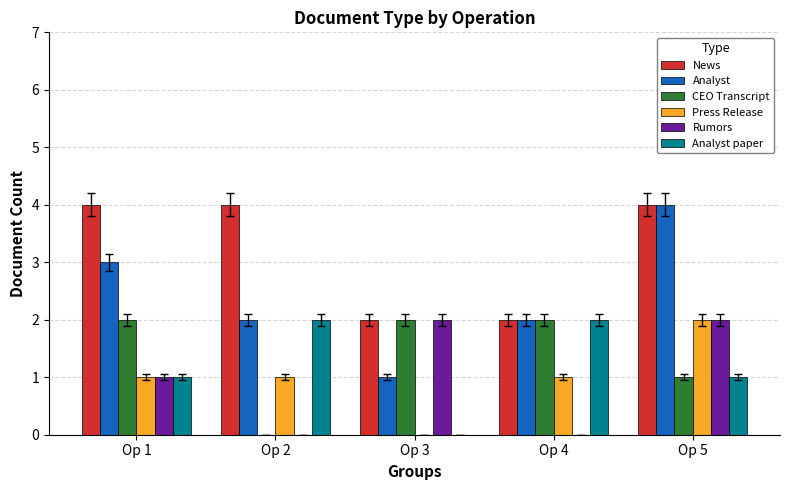

What is the greatest value displayed?

4